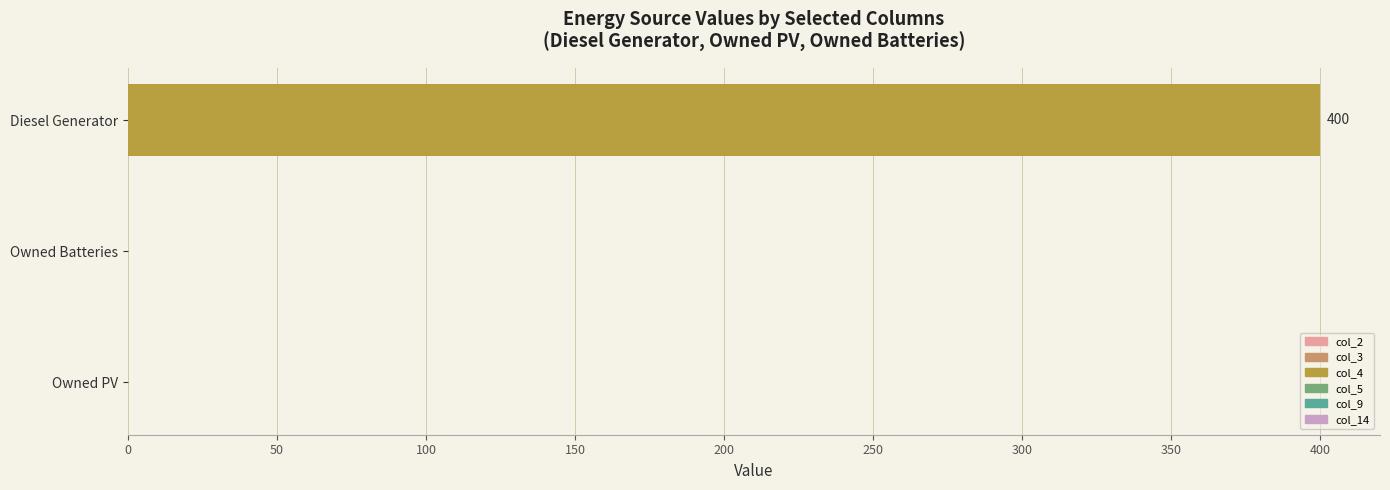

The value at Owned PV is 0. True or false?

True